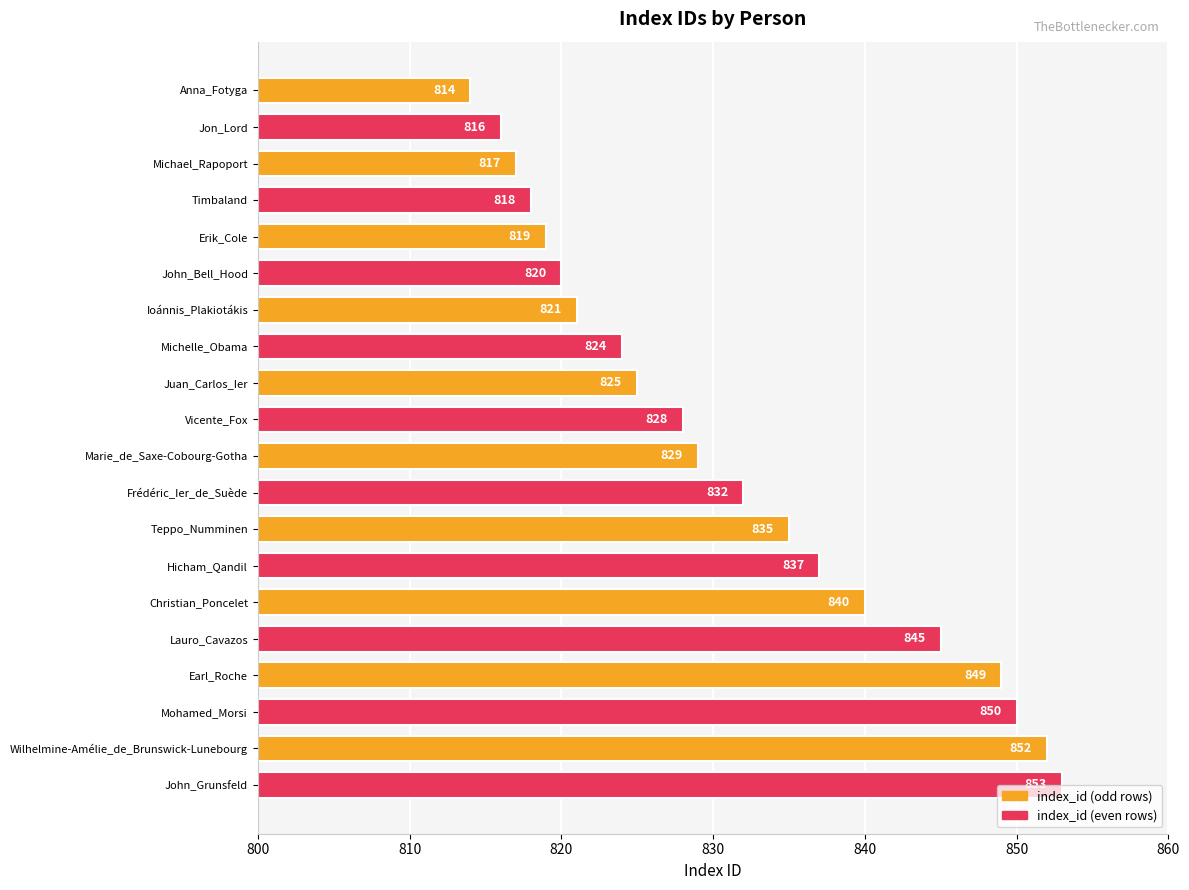

What is the value of the 12th bar from the top?

832